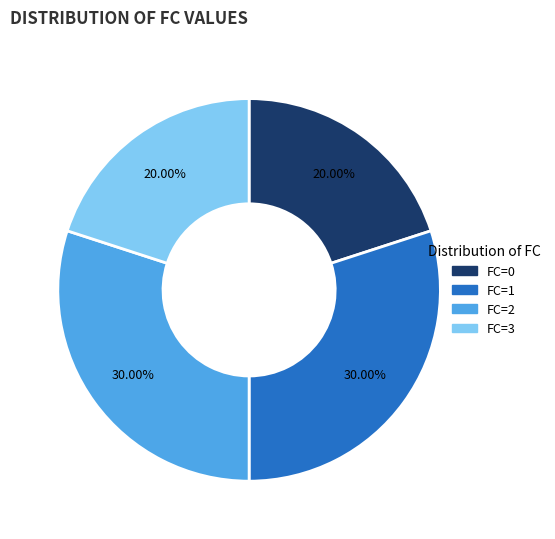

Does any single category account for the majority?

No